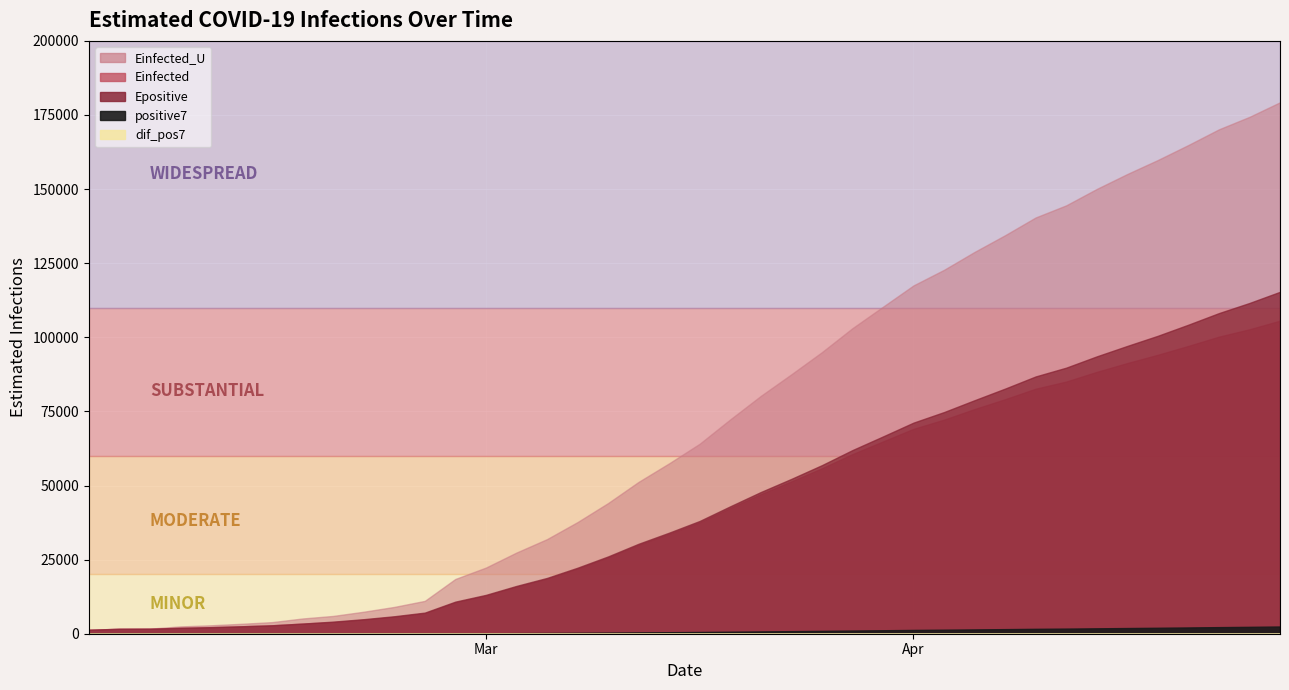

How many positive values does the dif_pos7 series have?

39